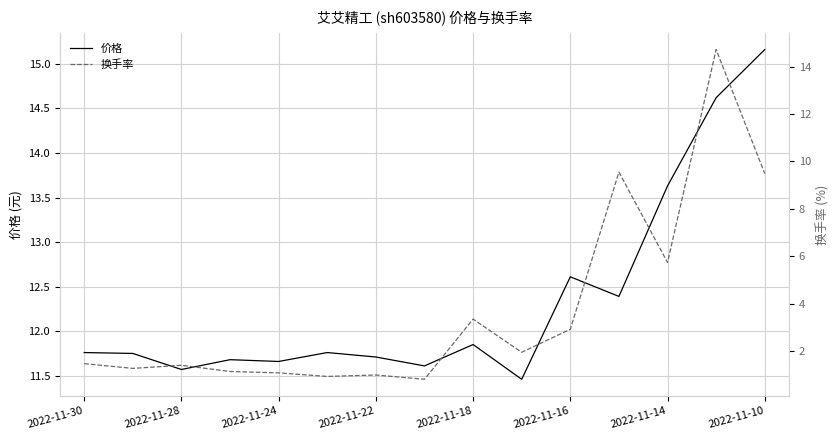

What is the minimum value for 价格?

11.5